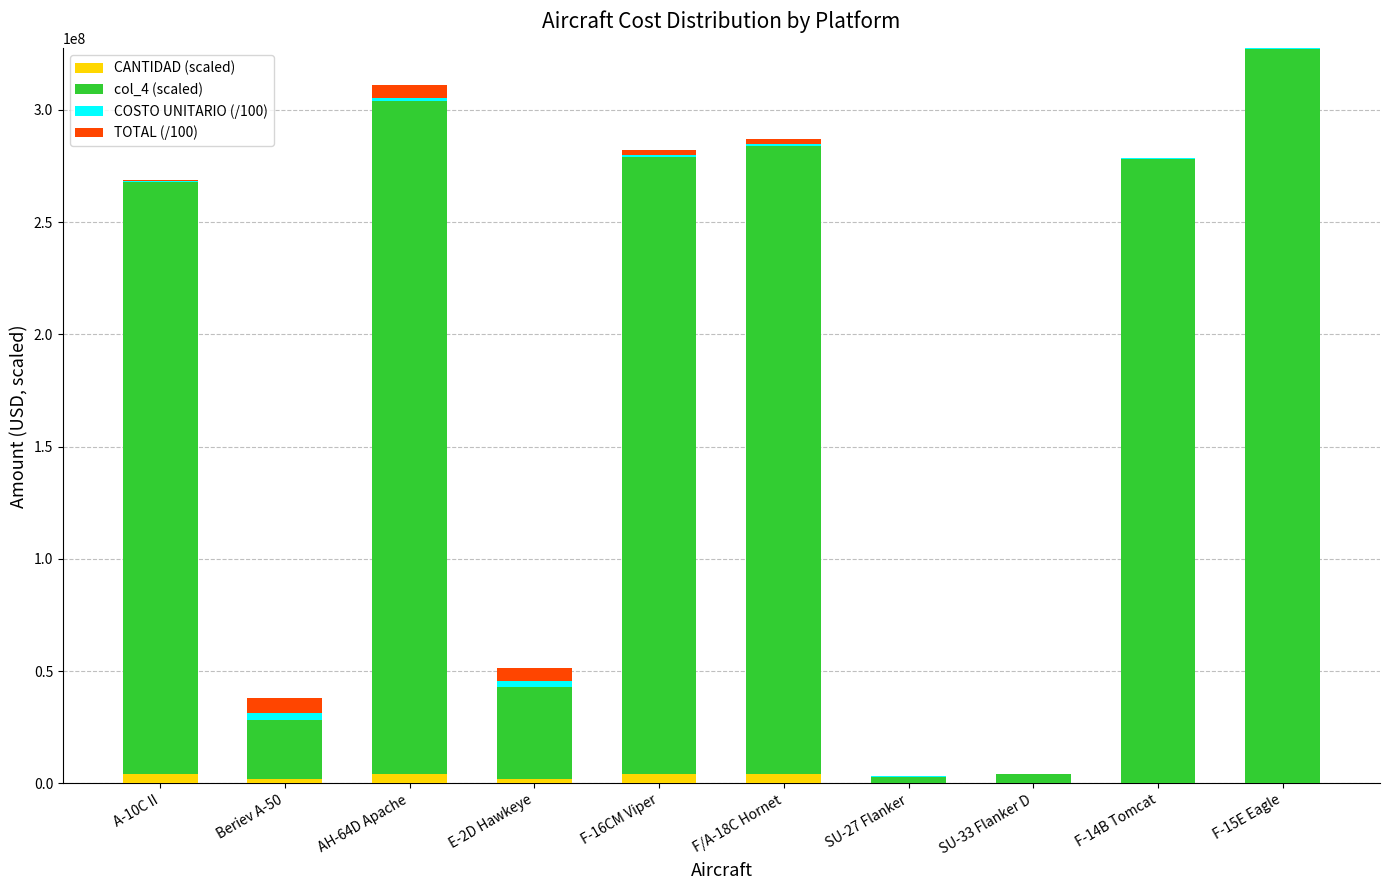

What is the sum of all TOTAL (/100) values?

23372000